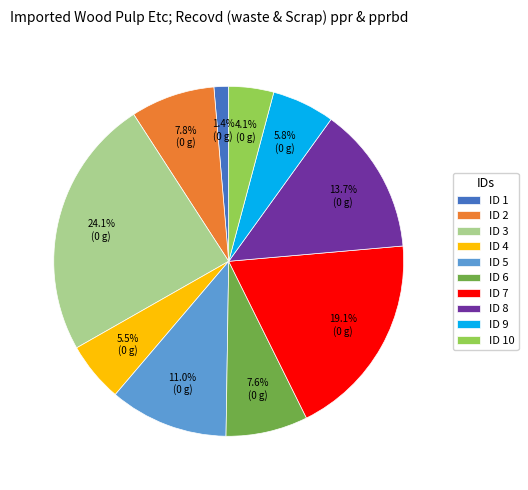

Which category has the biggest portion of the pie?

ID 3